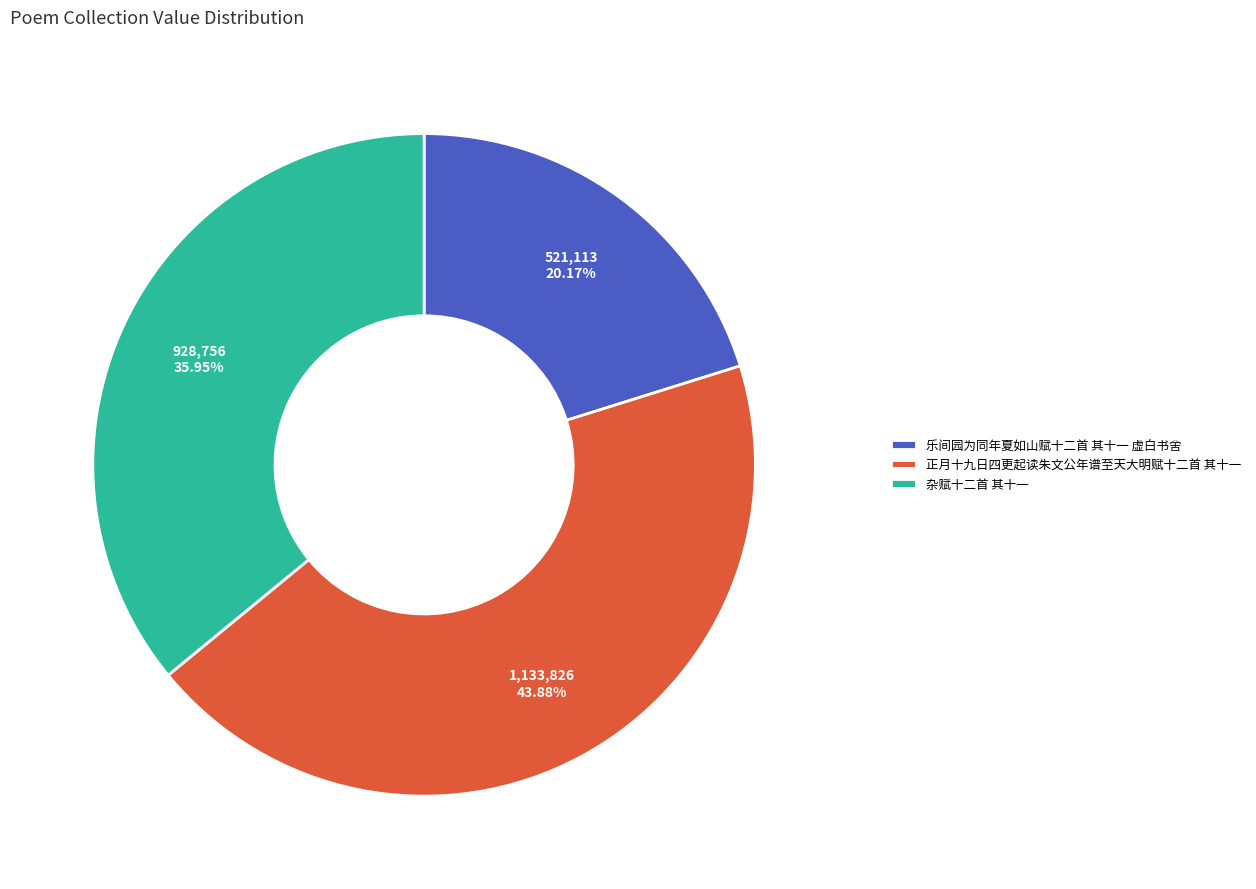

Is there any slice that represents more than half of the pie?

No